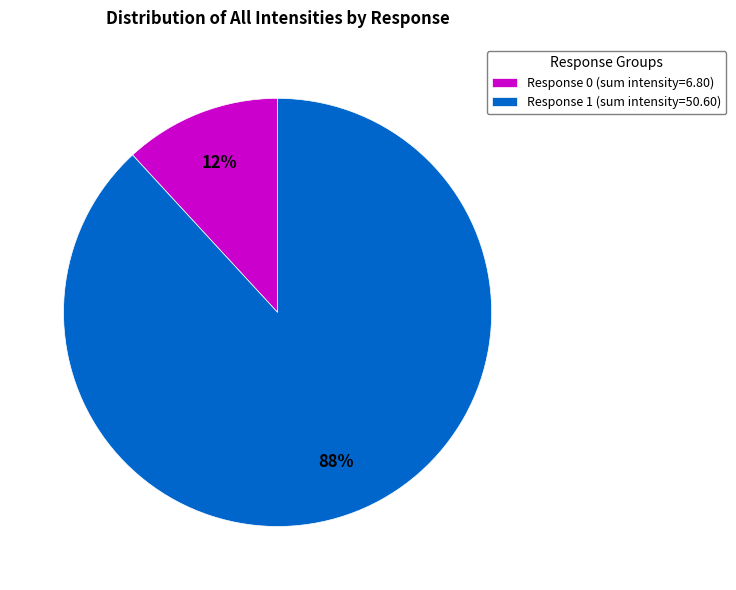

How many slices are in this pie chart?

2